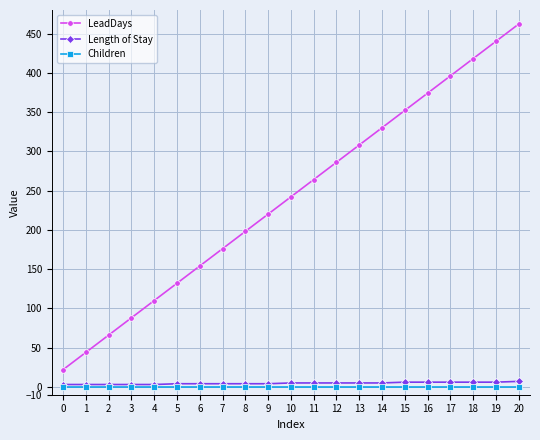

Which series has the largest total across all categories?

LeadDays